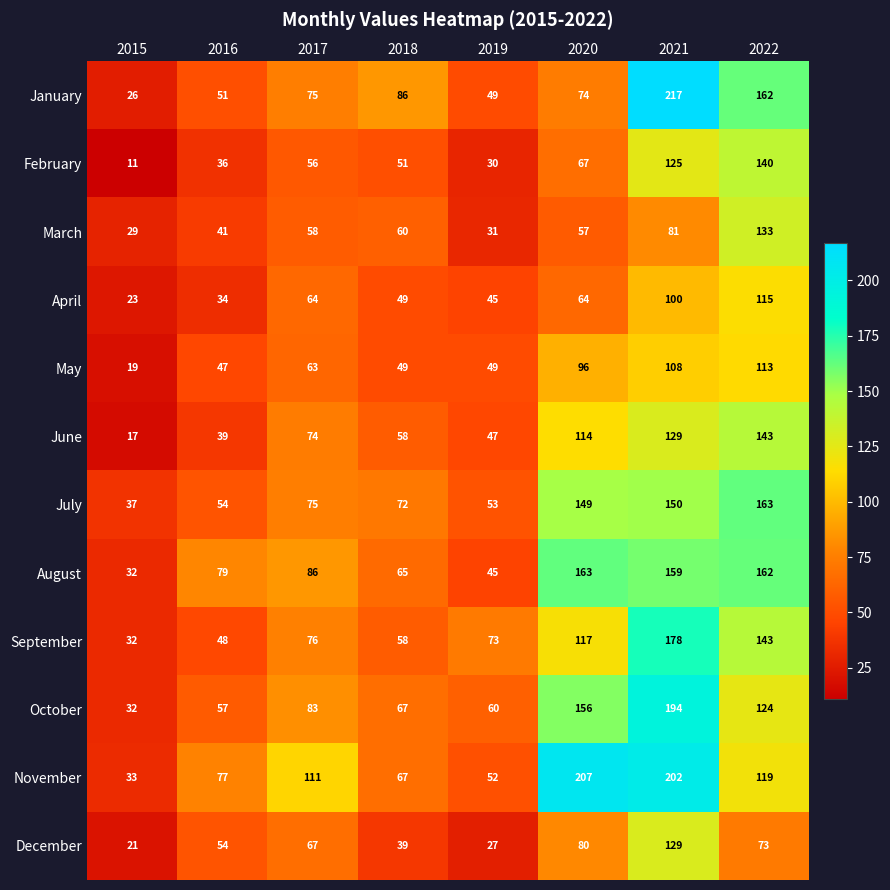

Which label corresponds to the smallest value in the chart?

2015